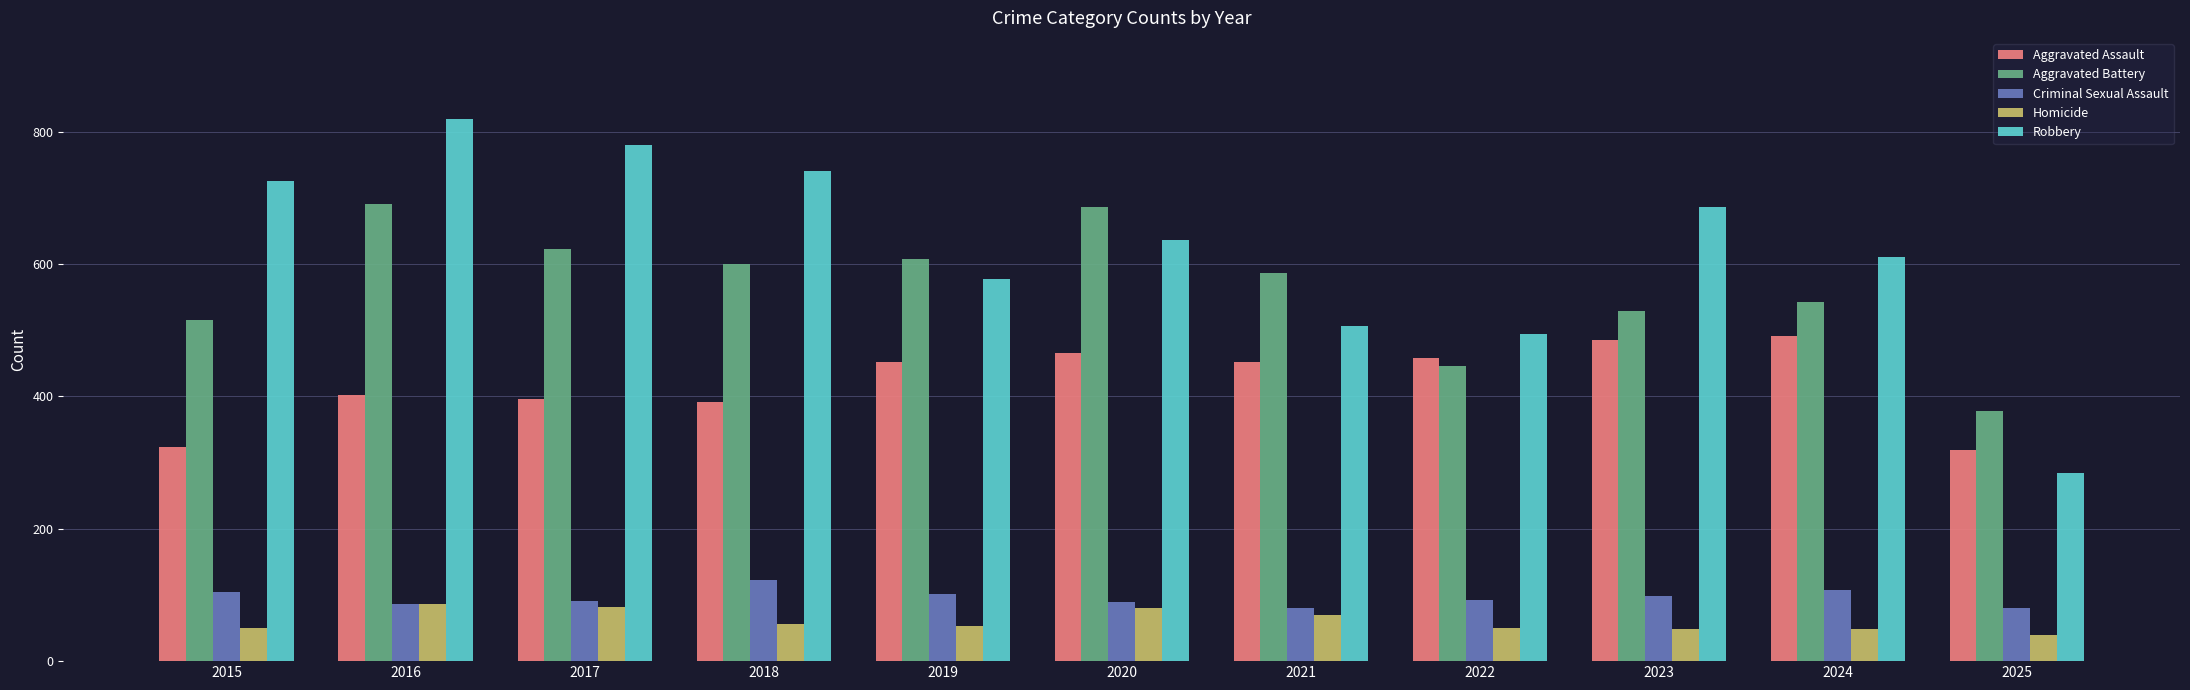

The Criminal Sexual Assault series shows 91 at 2017. True or false?

True